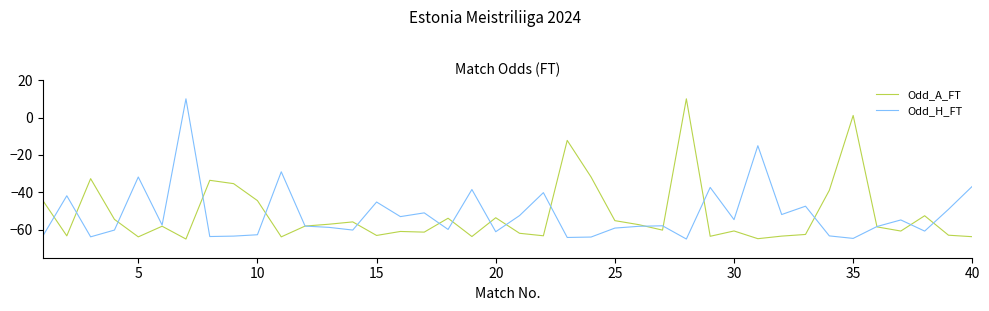

What is the minimum value shown in the chart?

-65.0